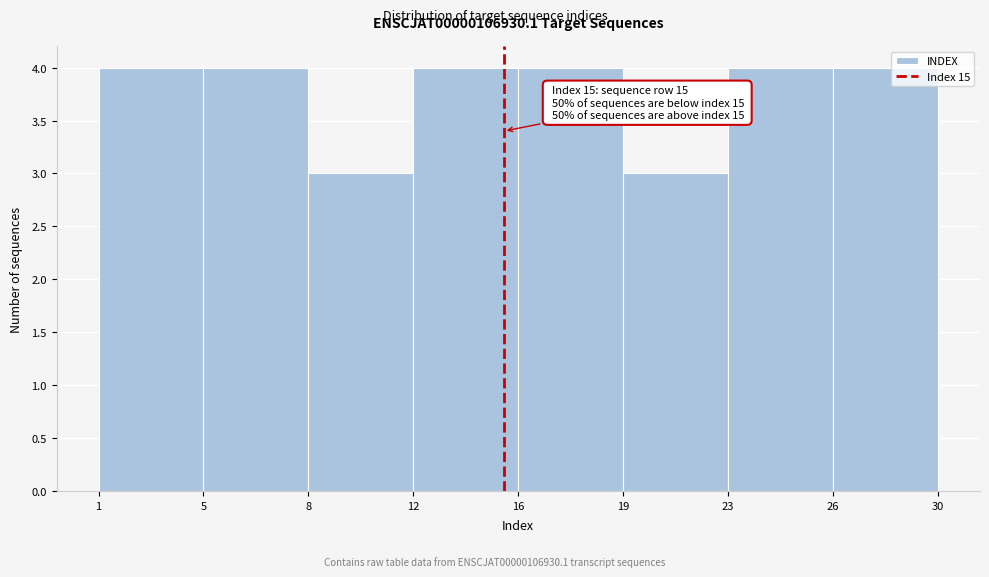

Reading left to right, what are all the values shown in this chart?

4	4	3	4	4	3	4	4